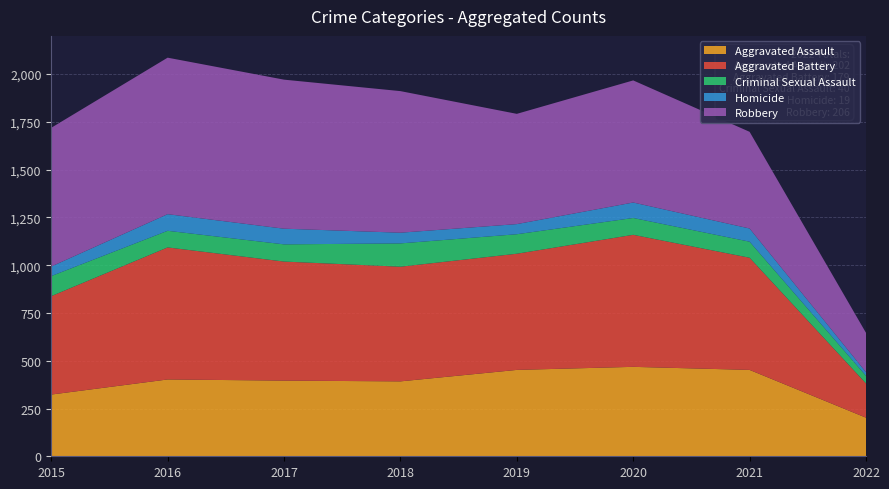

Reading left to right, transcribe all the data shown in this chart.

Aggravated Assault: 2015=323	2016=402	2017=396	2018=392	2019=452	2020=468	2021=452	2022=202
Aggravated Battery: 2015=515	2016=691	2017=623	2018=600	2019=608	2020=691	2021=587	2022=179
Criminal Sexual Assault: 2015=105	2016=87	2017=90	2018=122	2019=102	2020=88	2021=84	2022=40
Homicide: 2015=50	2016=87	2017=82	2018=56	2019=53	2020=81	2021=69	2022=19
Robbery: 2015=726	2016=819	2017=780	2018=741	2019=577	2020=639	2021=506	2022=206